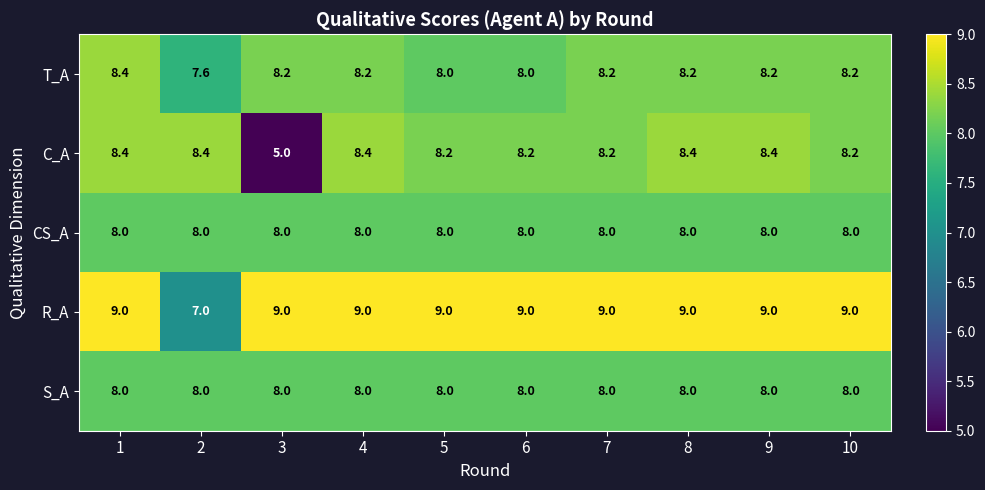

Which series has the largest range (max minus min)?

C_A